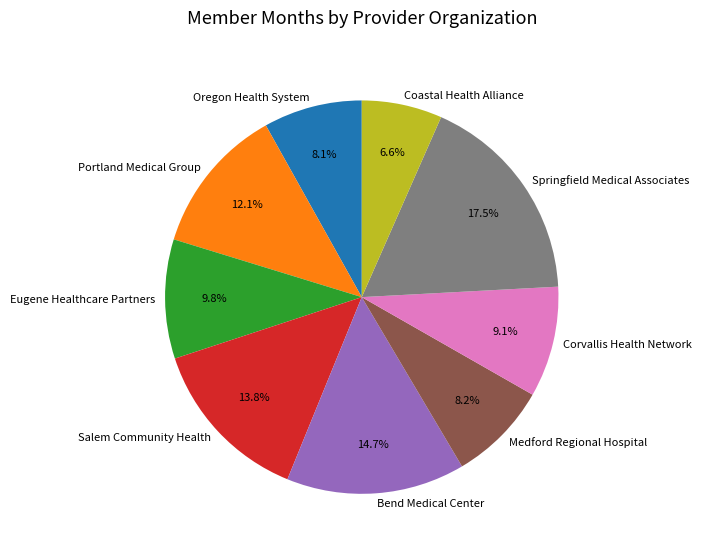

Which slice is the largest?

Springfield Medical Associates